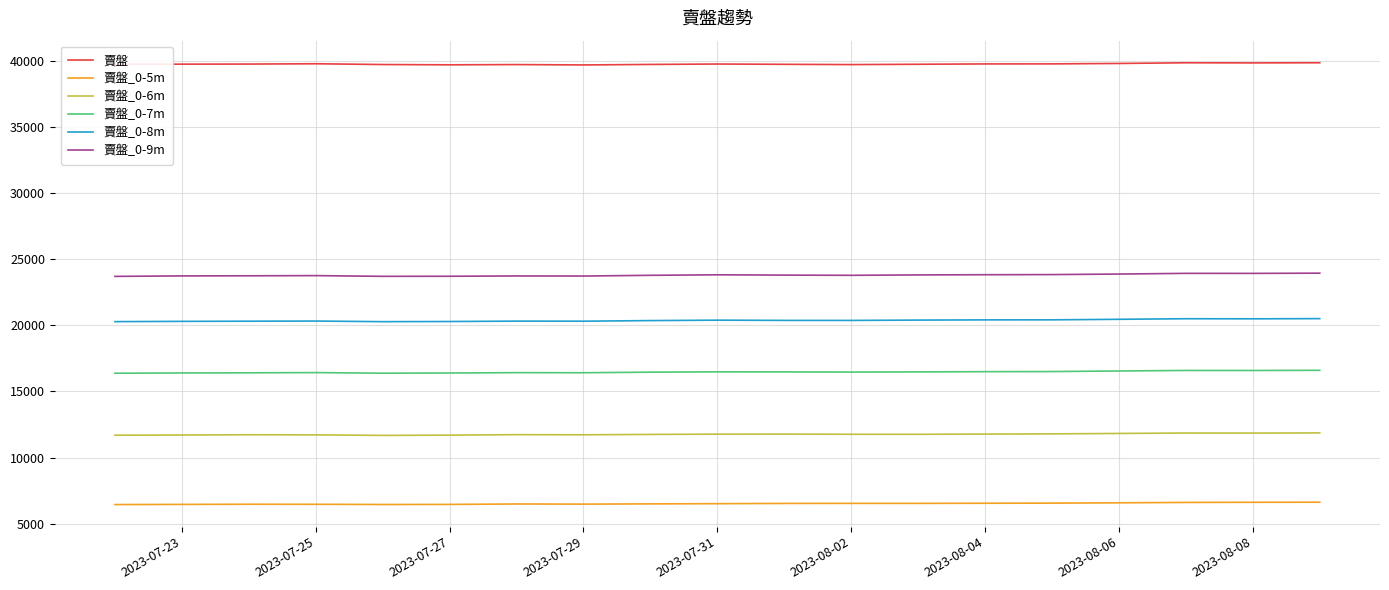

Rank the series by their maximum value, from lowest to highest.

賣盤_0-5m, 賣盤_0-6m, 賣盤_0-7m, 賣盤_0-8m, 賣盤_0-9m, 賣盤